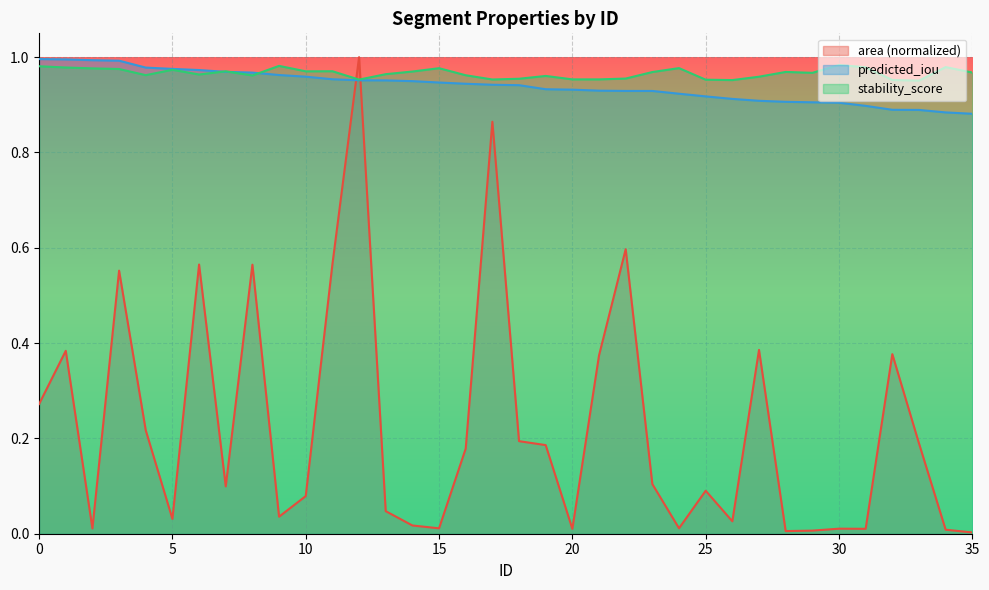

How many lines are shown in the chart?

3